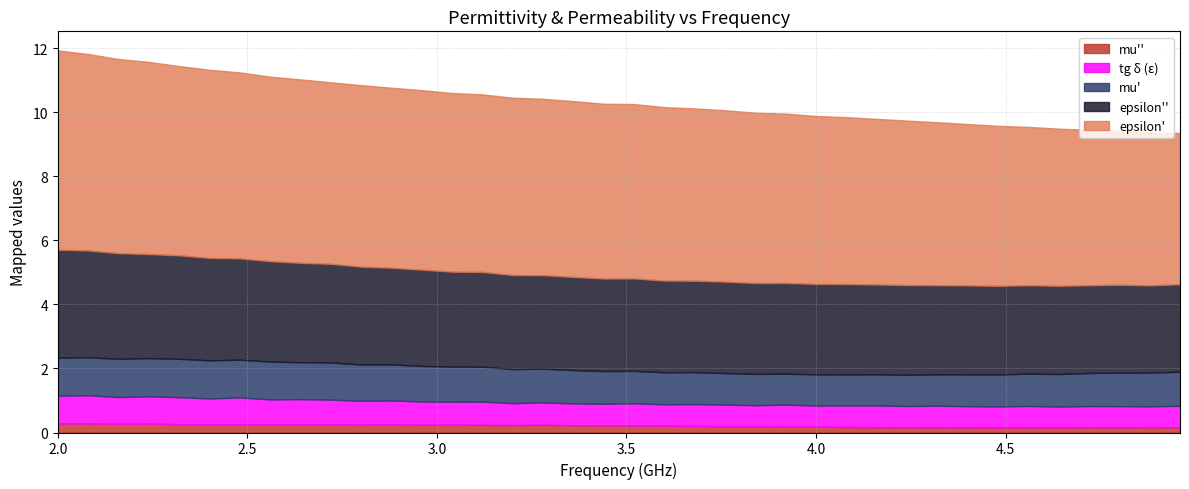

The epsilon_double_prime series shows 1.0 at 3.12. True or false?

False